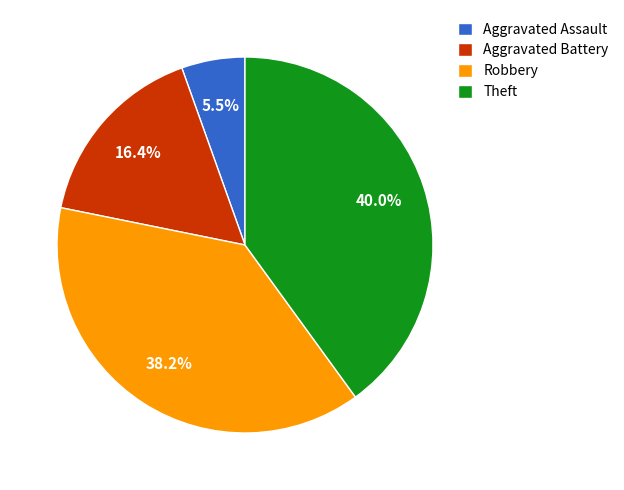

What is the ratio of the value at Theft to the value at Aggravated Battery?

2.4